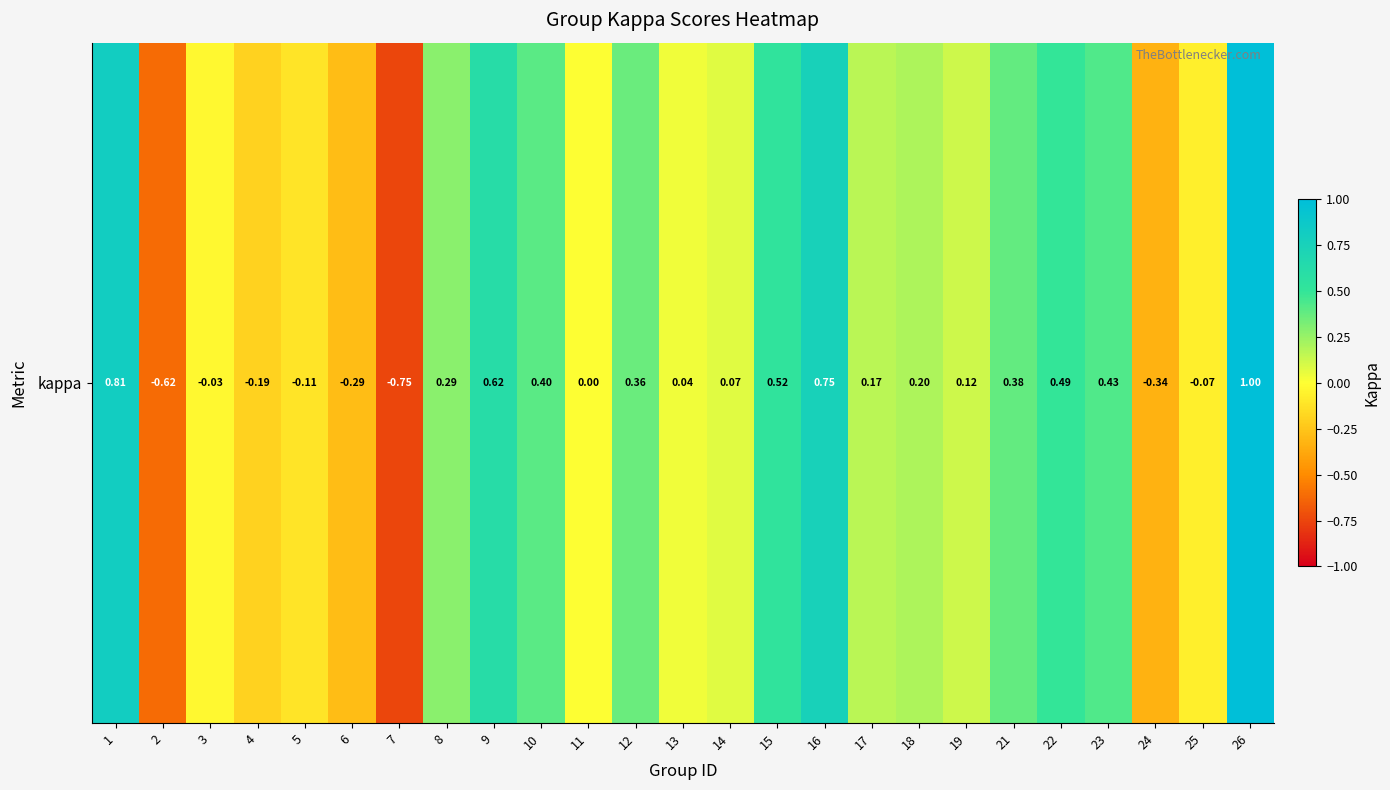

Between 8 and 21, which is larger?

21